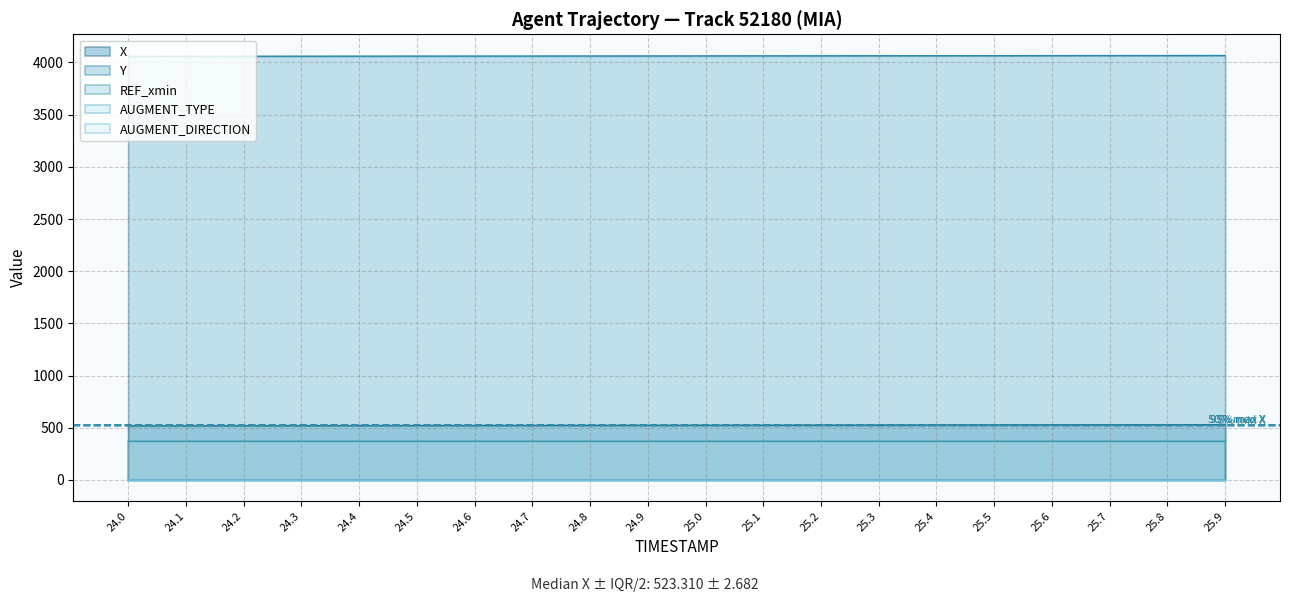

What is the difference between the maximum and second lowest values in the X series?

10.2